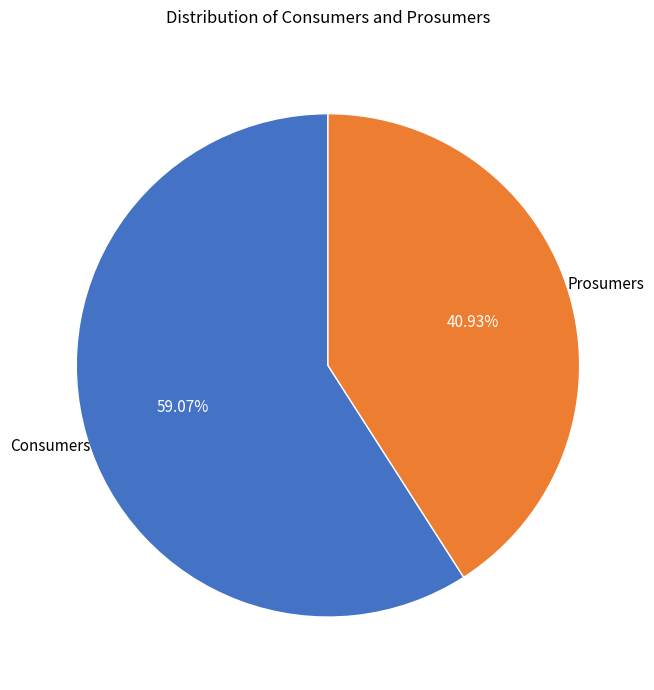

Is there a majority slice in this chart?

Yes